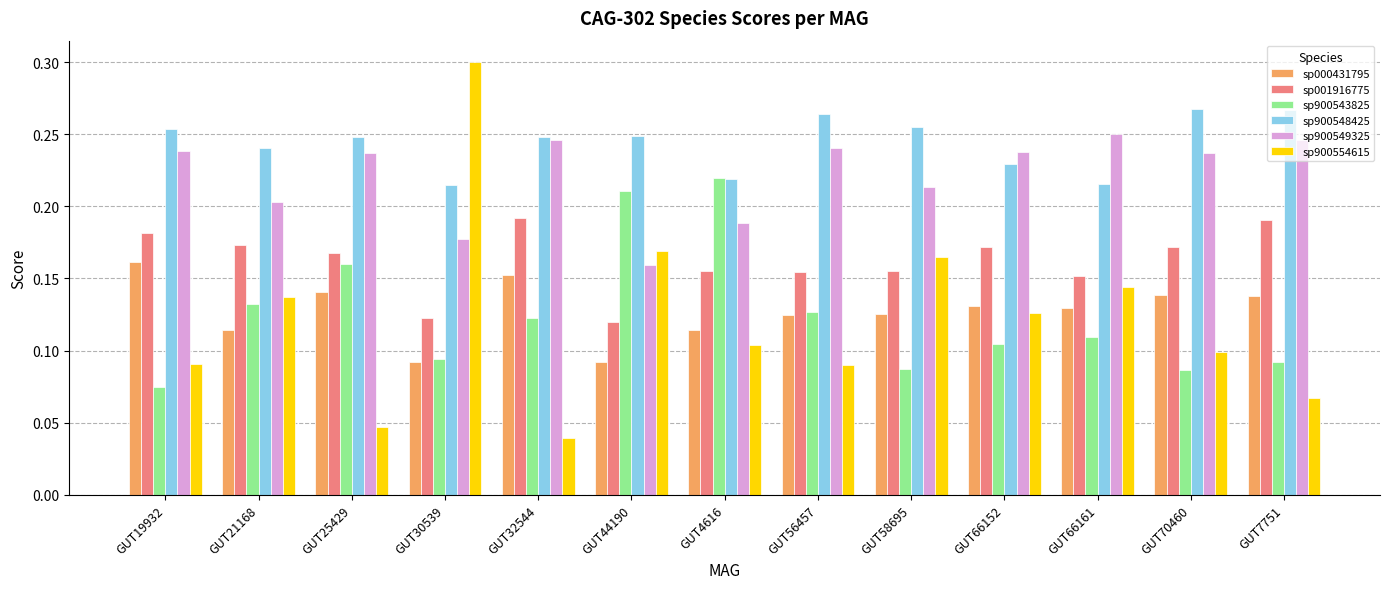

The value of sp000431795 at GUT66152 is 0.1. True or false?

True